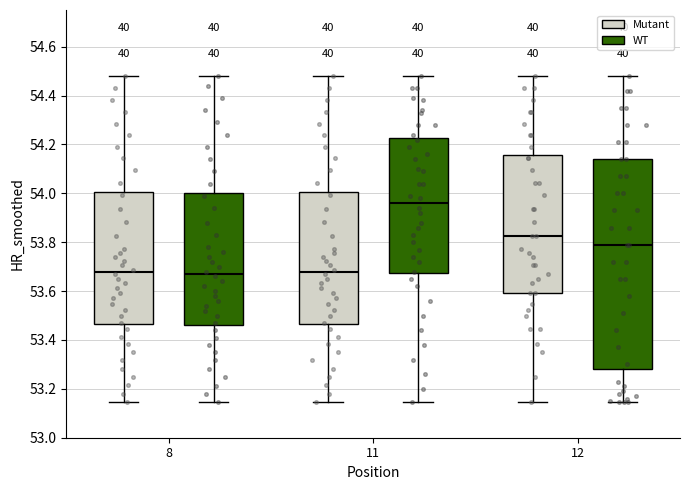

Reading left to right, transcribe this box plot: for each box, give where its median line is, the range the box spans, and where its two whiskers end, as read against the y-axis. The values are not printed on the chart, so give them approximately, as read against the axis.

8 (Mutant): median 53.68, box 53.46 to 54.00, whiskers 53.14 to 54.48
8 (WT): median 53.68, box 53.46 to 54.00, whiskers 53.14 to 54.48
11 (Mutant): median 53.68, box 53.46 to 54.00, whiskers 53.14 to 54.48
11 (WT): median 53.96, box 53.68 to 54.22, whiskers 53.14 to 54.48
12 (Mutant): median 53.82, box 53.60 to 54.16, whiskers 53.14 to 54.48
12 (WT): median 53.80, box 53.28 to 54.14, whiskers 53.14 to 54.48